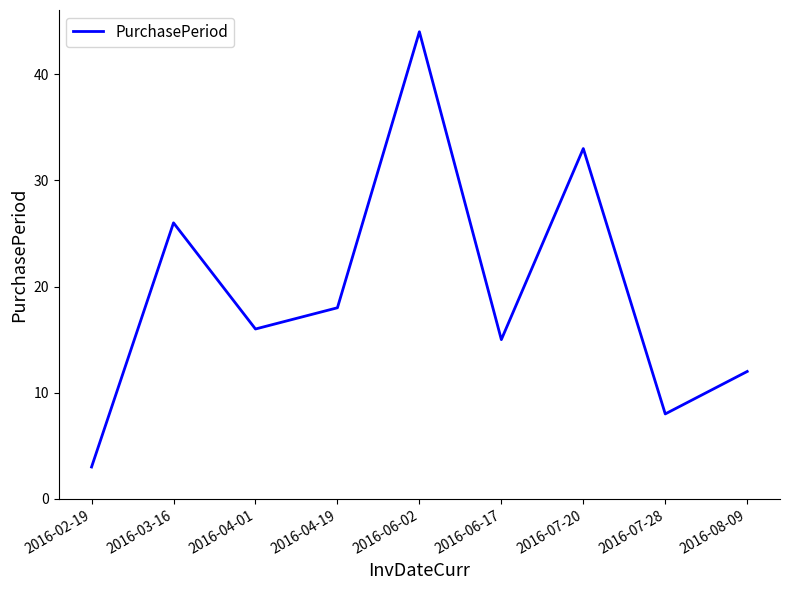

Reading left to right, list all the values displayed in this chart.

3	26	16	18	44	15	33	8	12